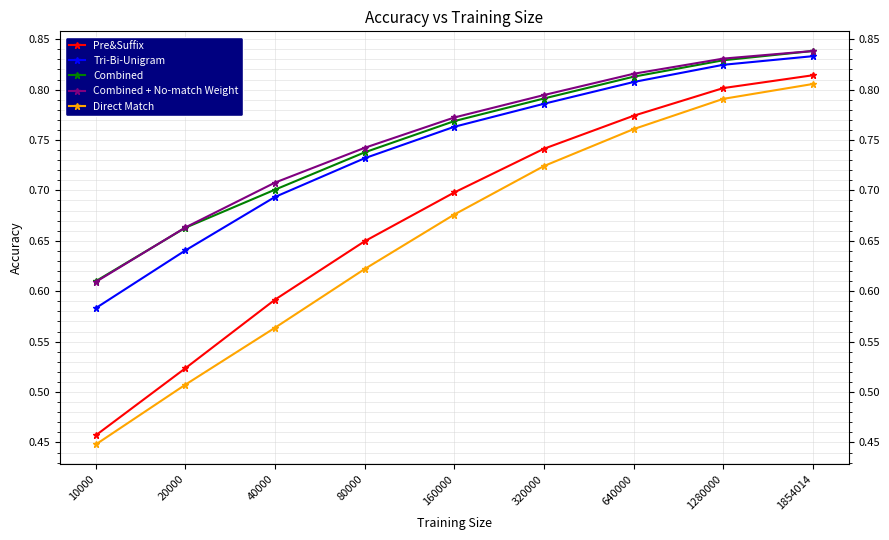

Which category has the highest value across all series?

1854014